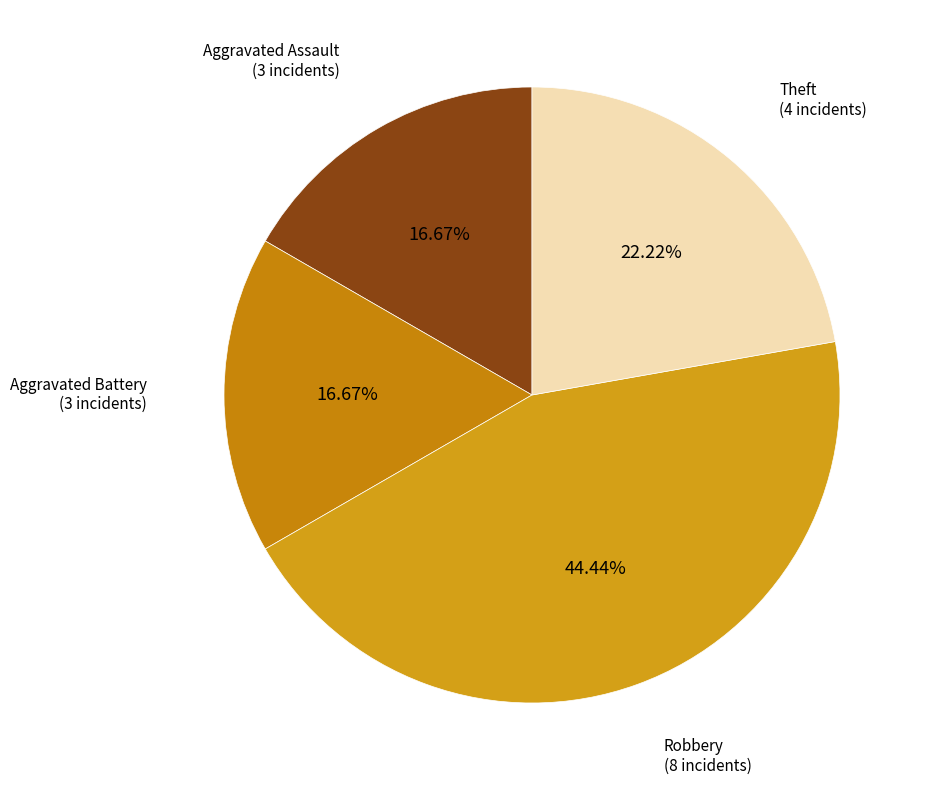

Is there a majority slice in this chart?

No